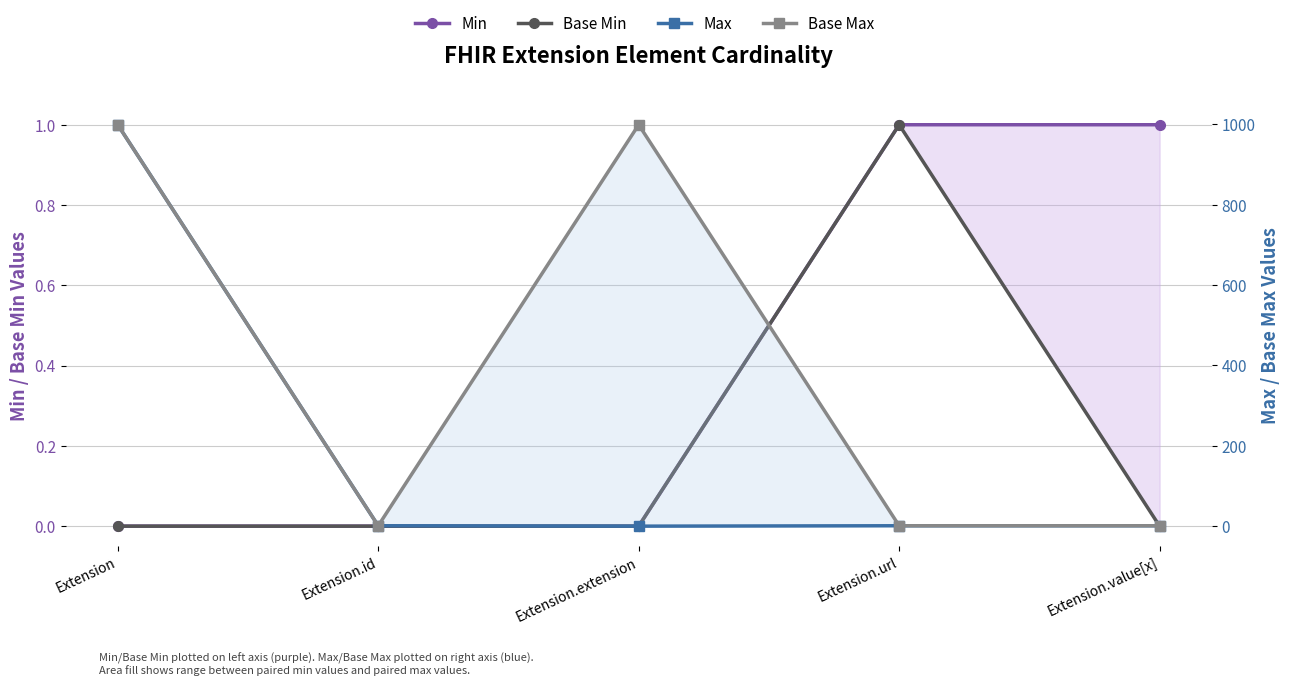

Which series has the largest total across all categories?

Base Max